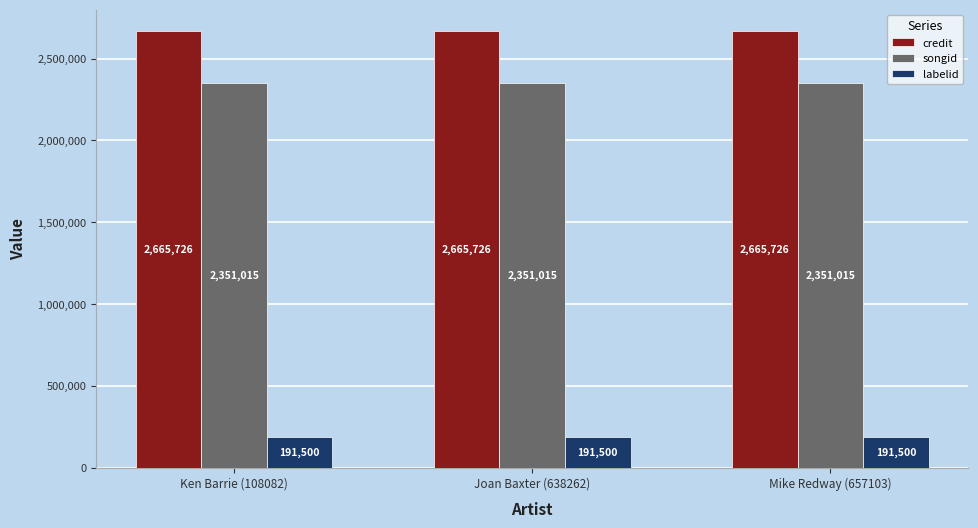

What is the approximate value of songid at Ken Barrie (108082)?

2351015